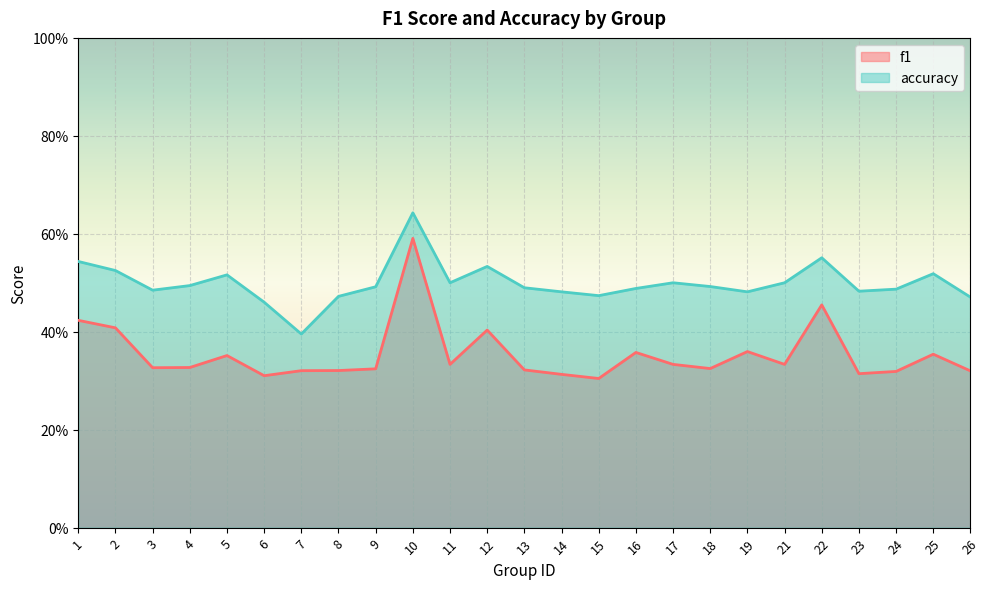

Which series has the largest total across all categories?

accuracy